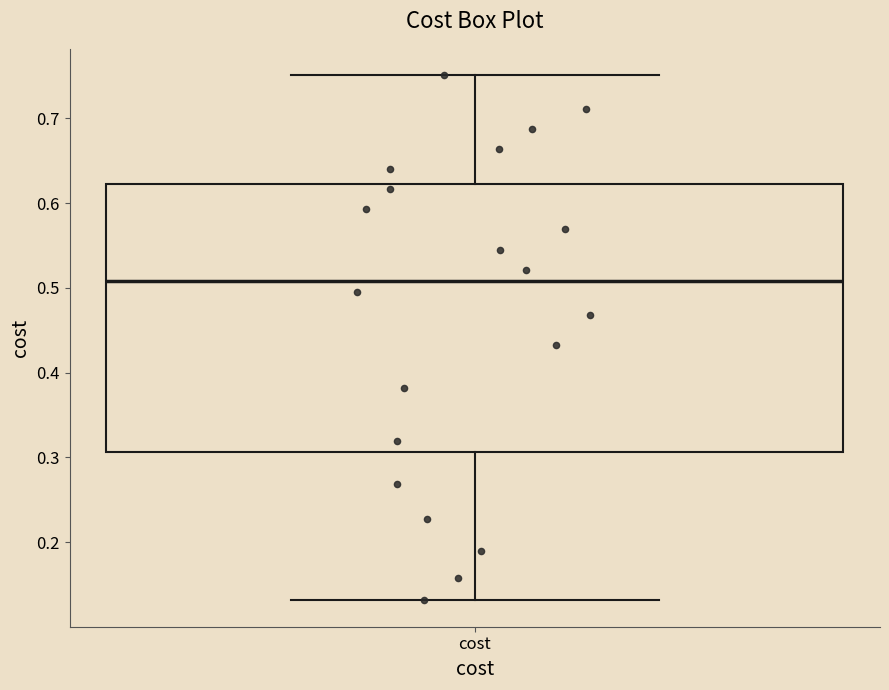

Transcribe this box plot: give where the median line is, the range the box spans, and where the two whiskers end, as read against the y-axis. The values are not printed on the chart, so give them approximately, as read against the axis.

median 0.51, box 0.31 to 0.62, whiskers 0.13 to 0.75